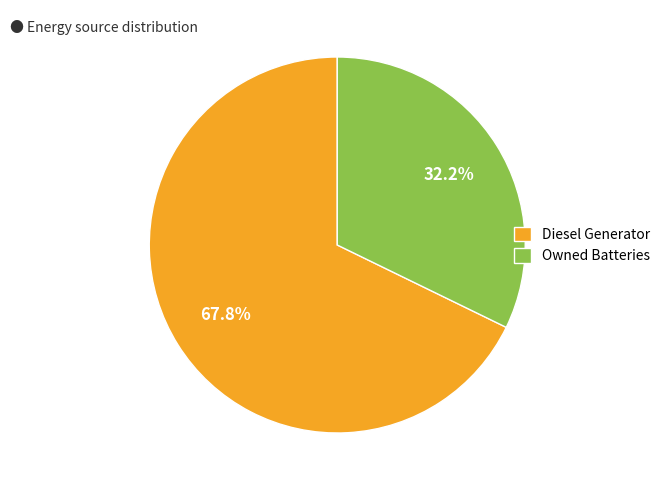

How many segments does this pie chart have?

2